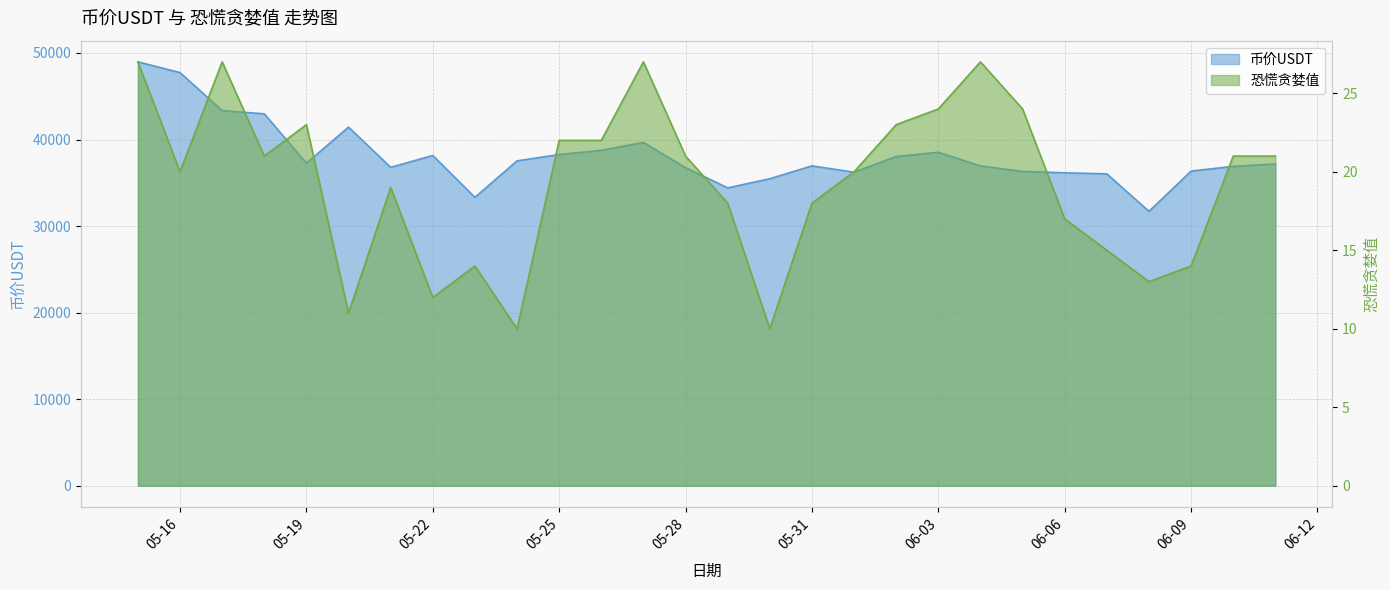

Which series has the largest total across all categories?

币价USDT